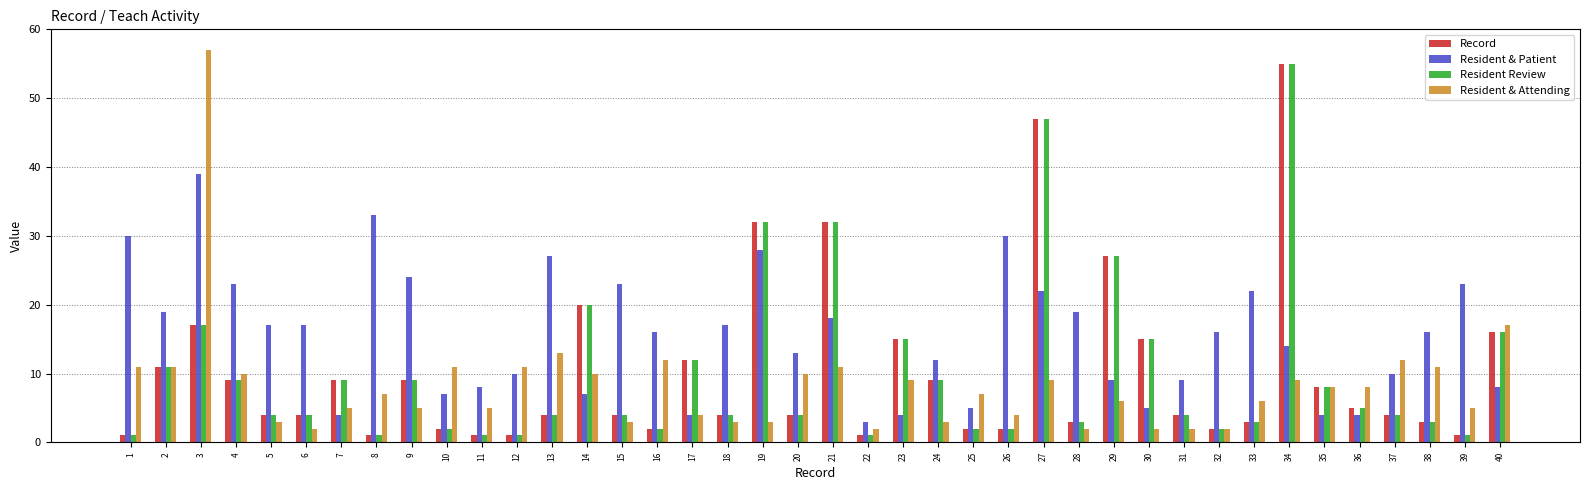

Between 4 and 14, which series saw the biggest shift?

Resident & Patient